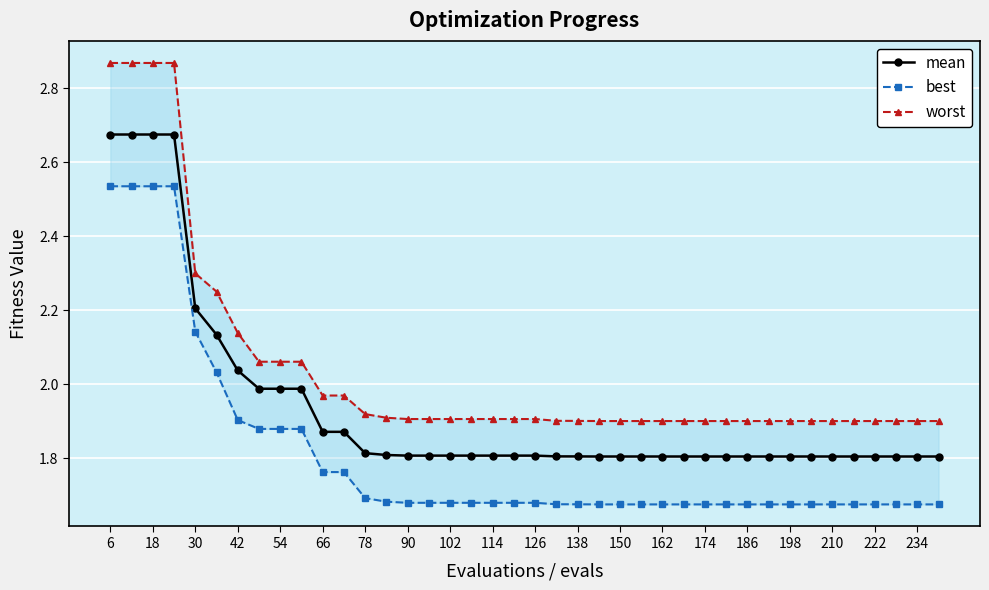

The value of mean at 66 is 2.8. True or false?

False